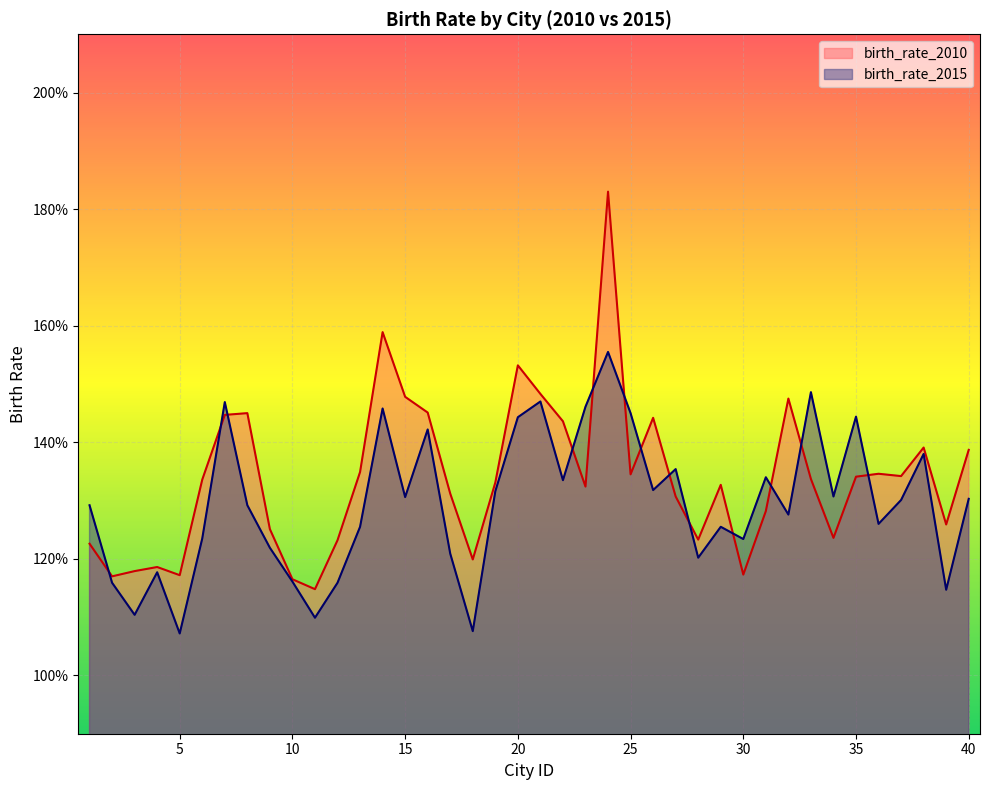

Is it true that birth_rate_2015 equals 0.6 at 17?

False